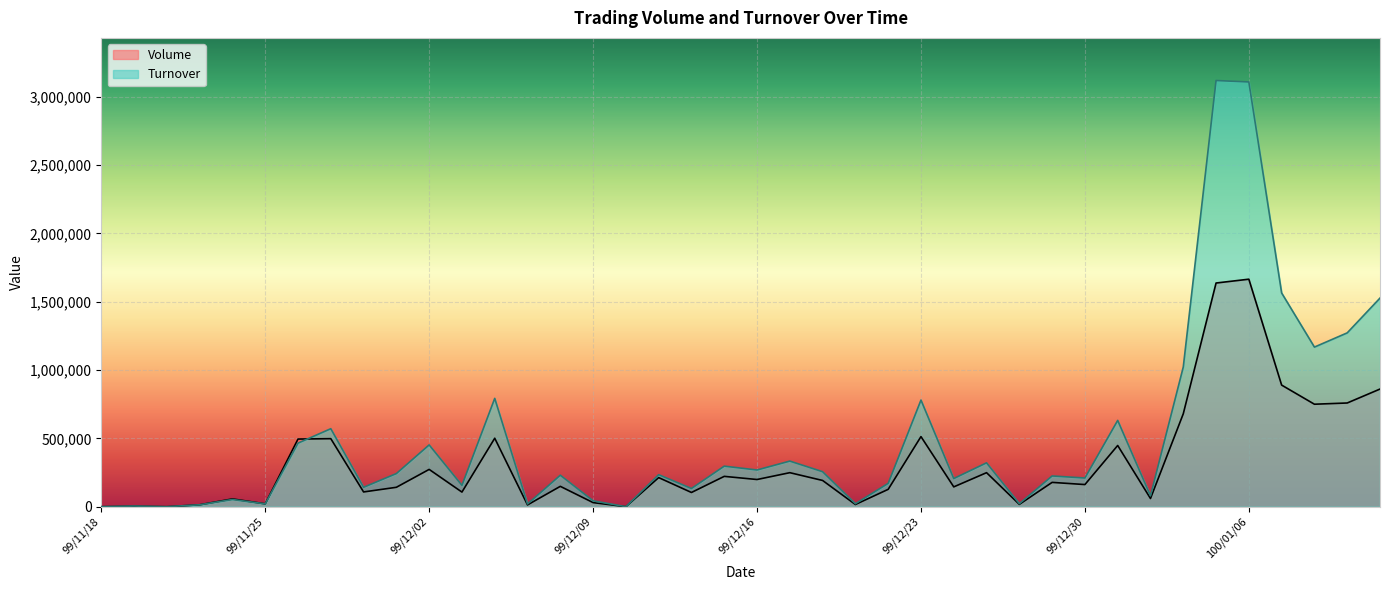

At which label is Volume closest to 832500?

100/01/12